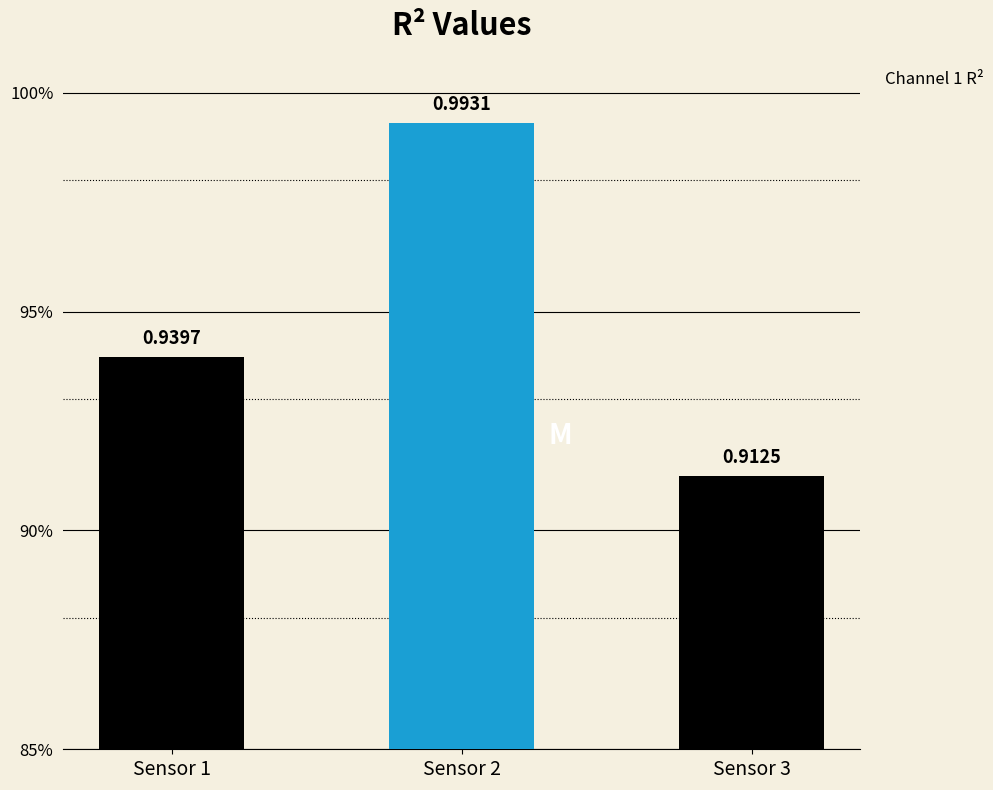

Is it true that the value at Sensor 3 is 1.3?

False